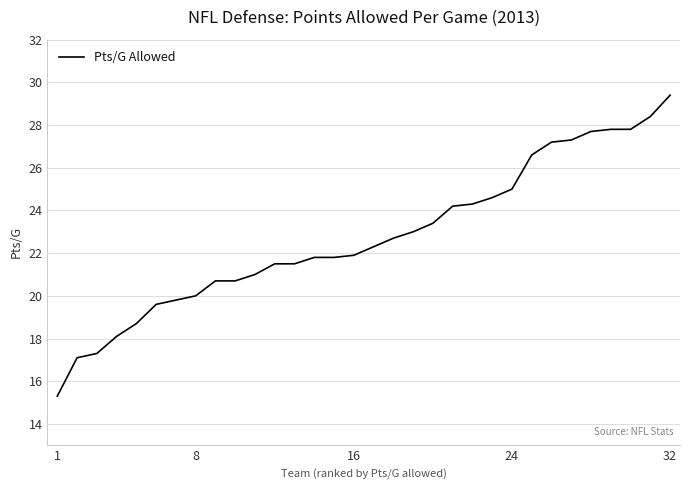

What is the difference between the second highest and minimum values?

13.1